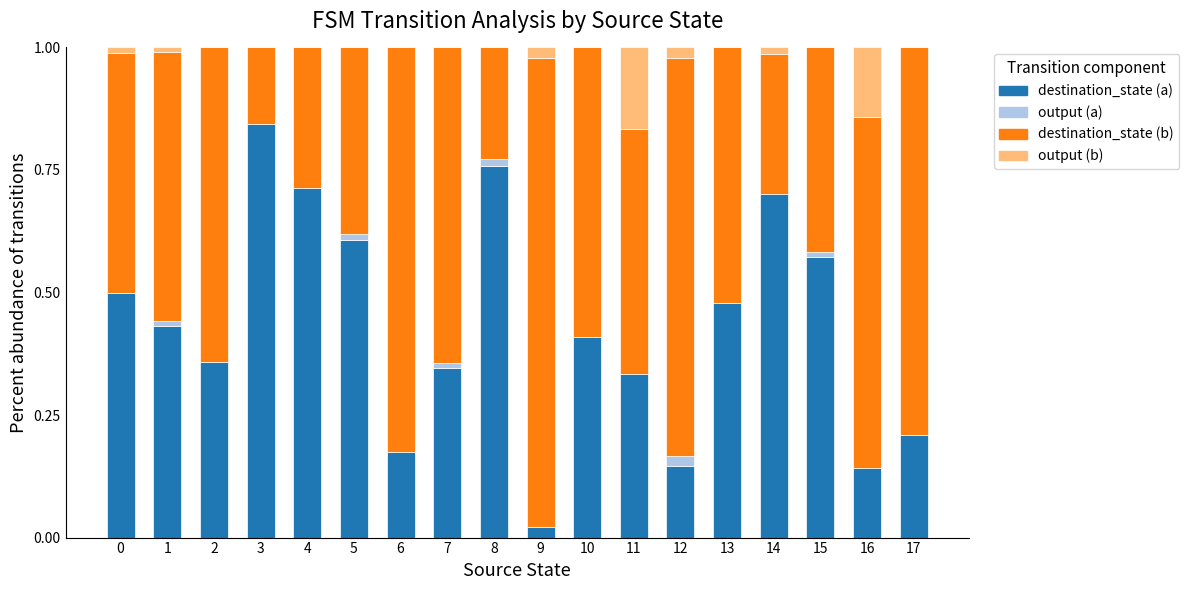

True or false: destination_state (a) has a value of 0.3 at 8.

False